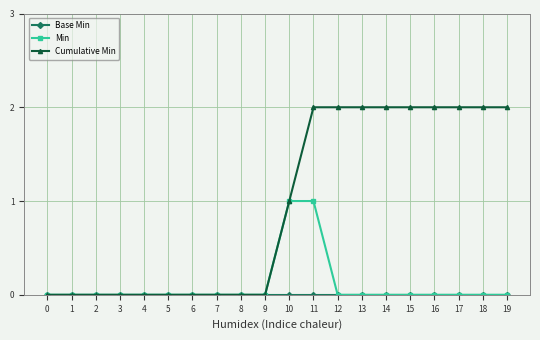

Which series has the largest total across all categories?

Cumulative Min